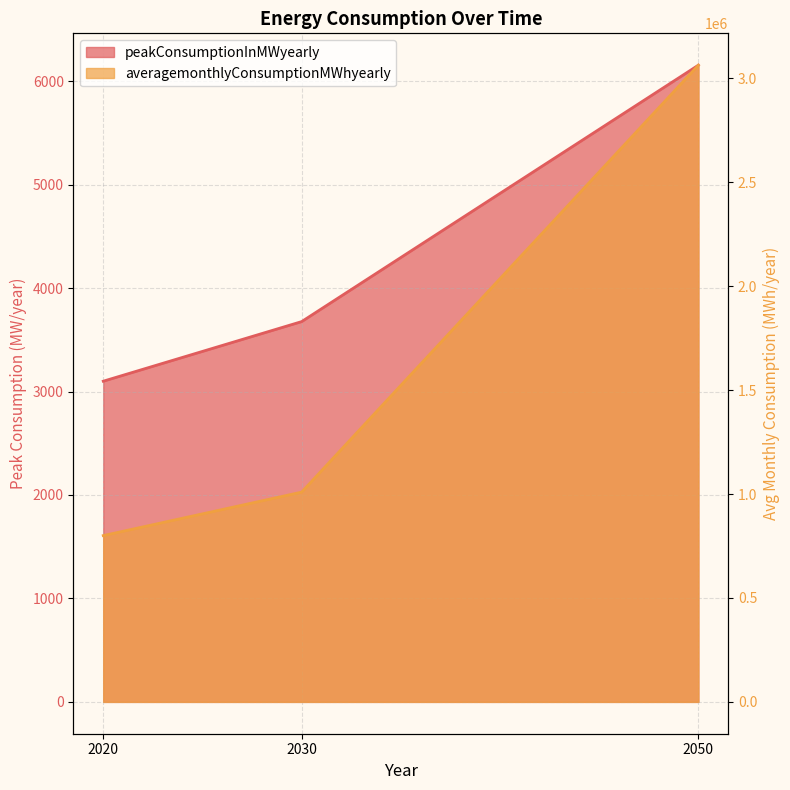

What is the value of the peakConsumptionInMWyearly point at the 2nd from the left?

3676